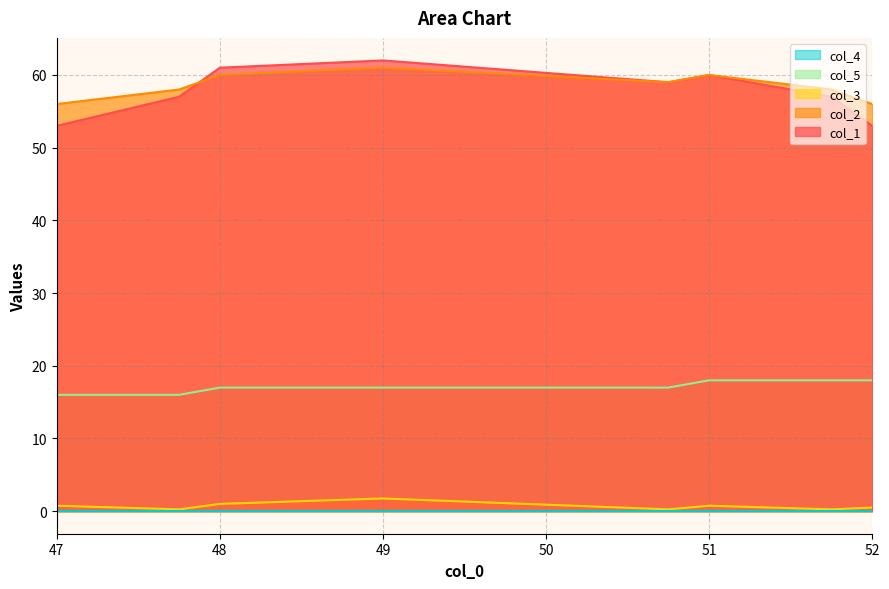

Which series has the widest spread of values?

col_1